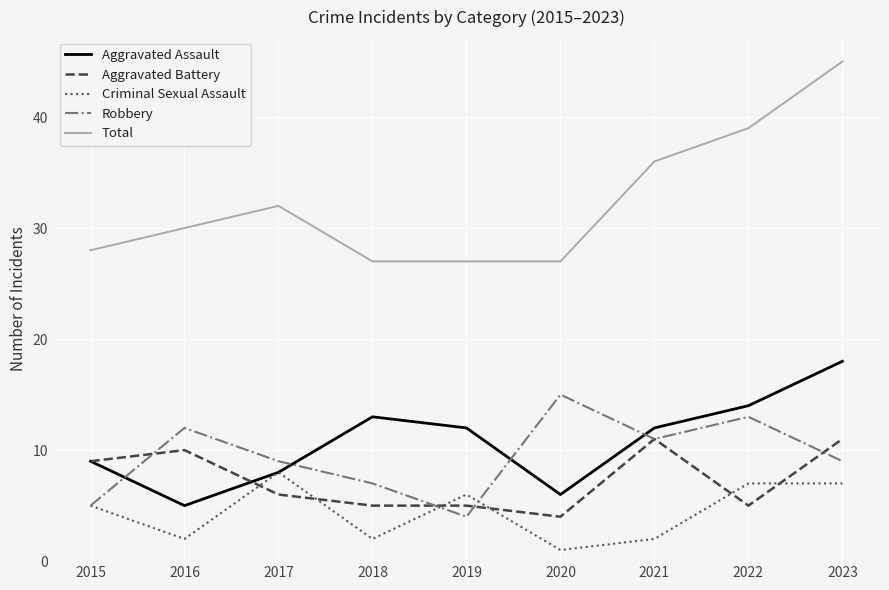

Rank the series at 2016 from lowest to highest value.

Criminal Sexual Assault, Aggravated Assault, Aggravated Battery, Robbery, Total